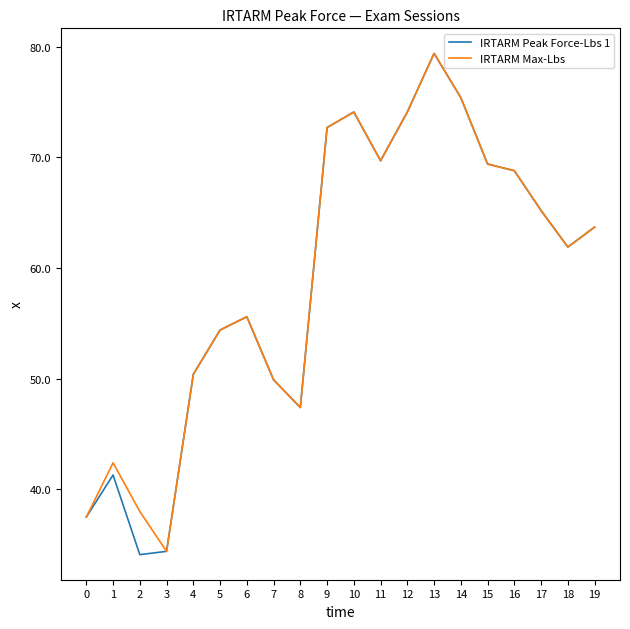

What is the minimum value shown in the chart?

34.1